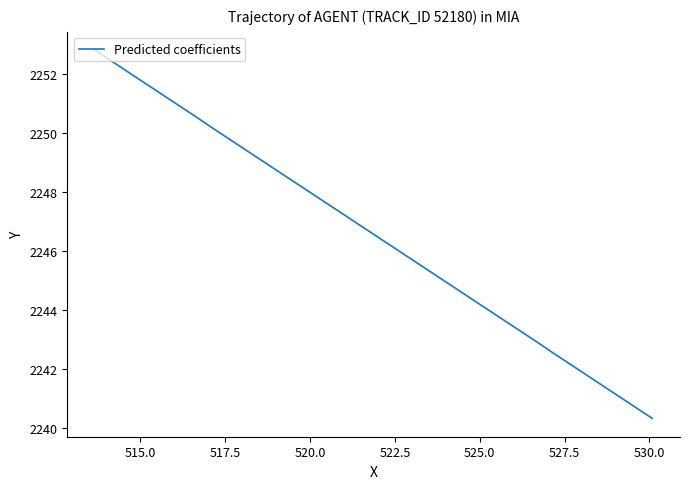

True or false: there are more than 1 points higher than both neighbors.

False